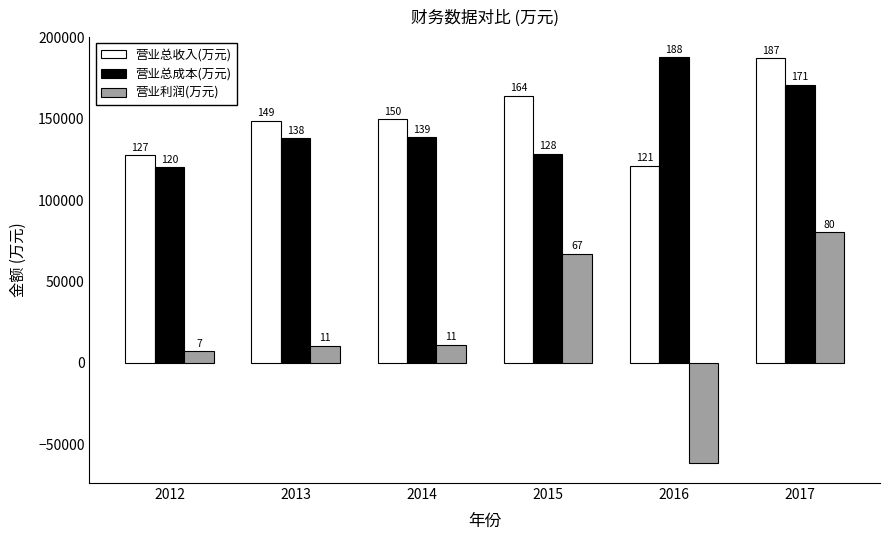

What are all the series names shown in the legend?

营业总收入(万元), 营业总成本(万元), 营业利润(万元)